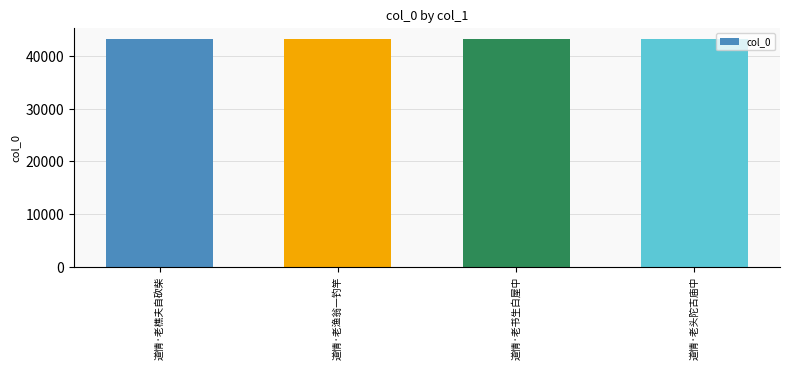

How many data points are less than 43152?

2